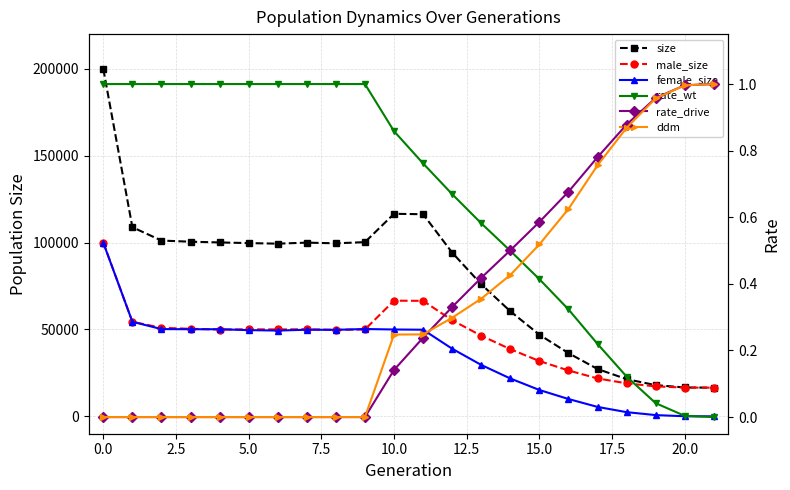

Is this an area chart (filled region under the line)?

No